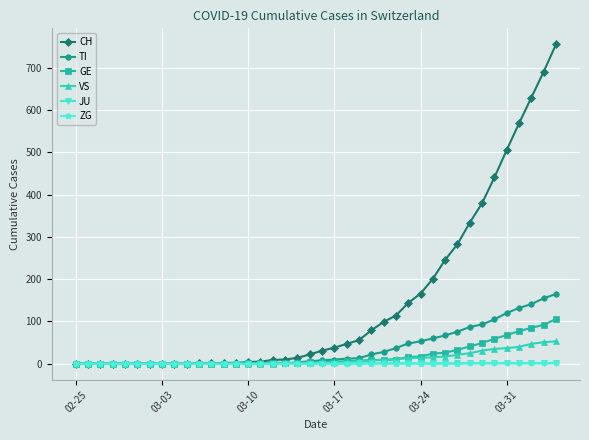

Which series has the largest total across all categories?

CH